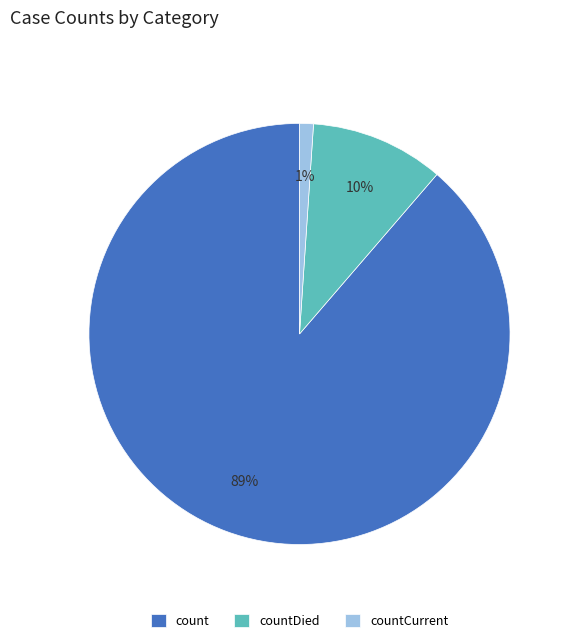

To the nearest percent, what is the difference between the largest and smallest slice percentages?

88%